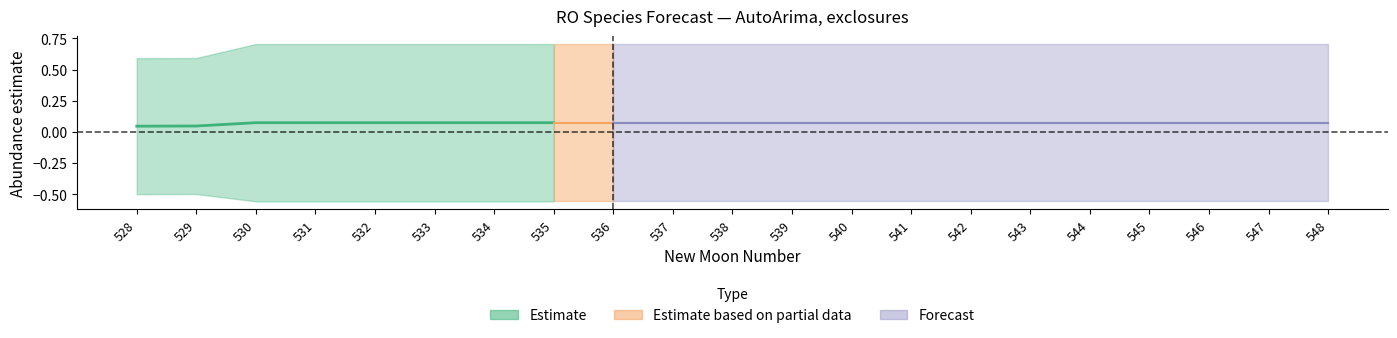

What is the spread (max minus min) of values at 544?

1.3